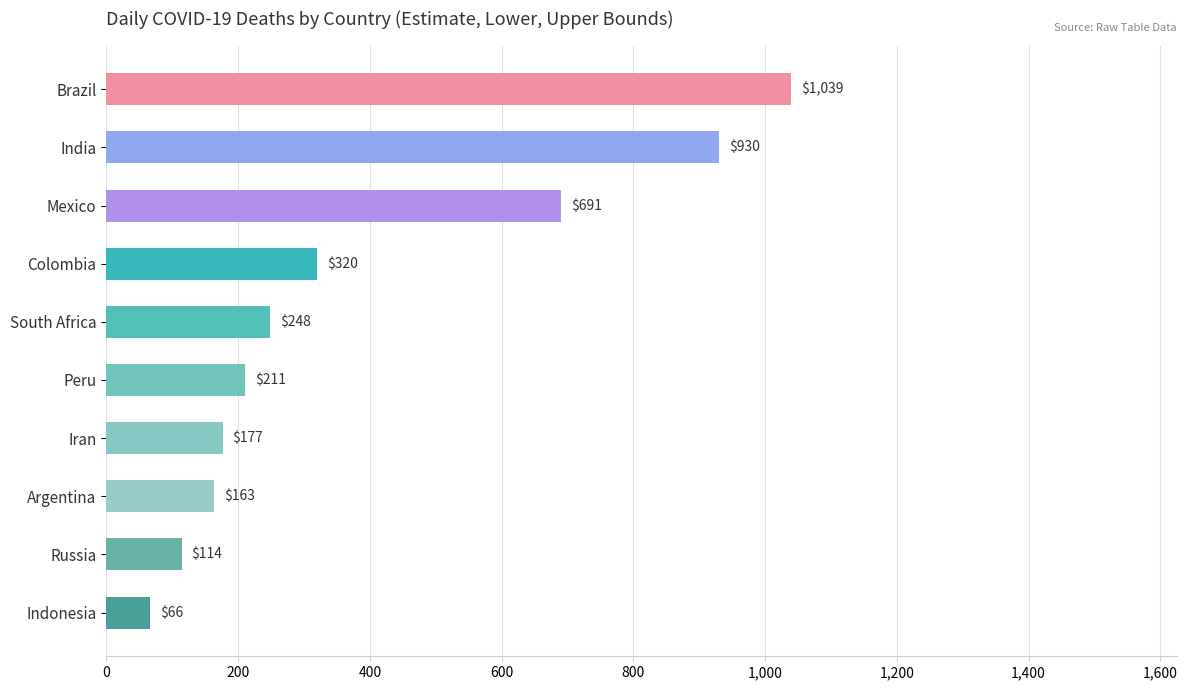

The daily_deaths_upper series shows 212.2 at South Africa. True or false?

False